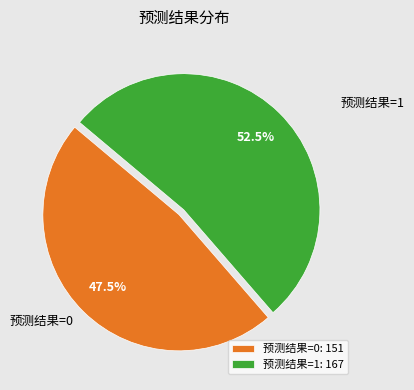

Which category has the biggest portion of the pie?

预测结果=1